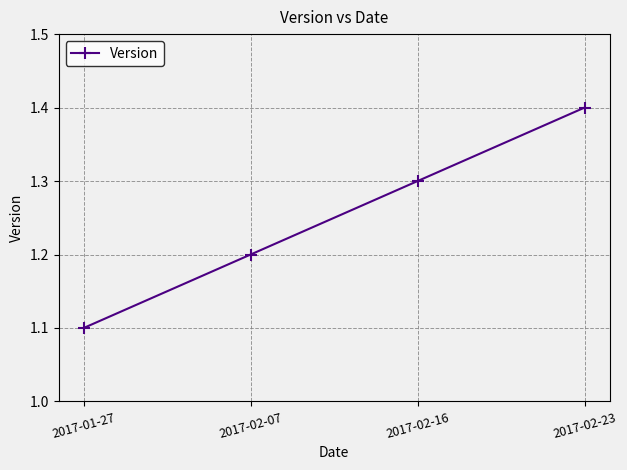

Where is the data nearest to the value 1?

2017-01-27